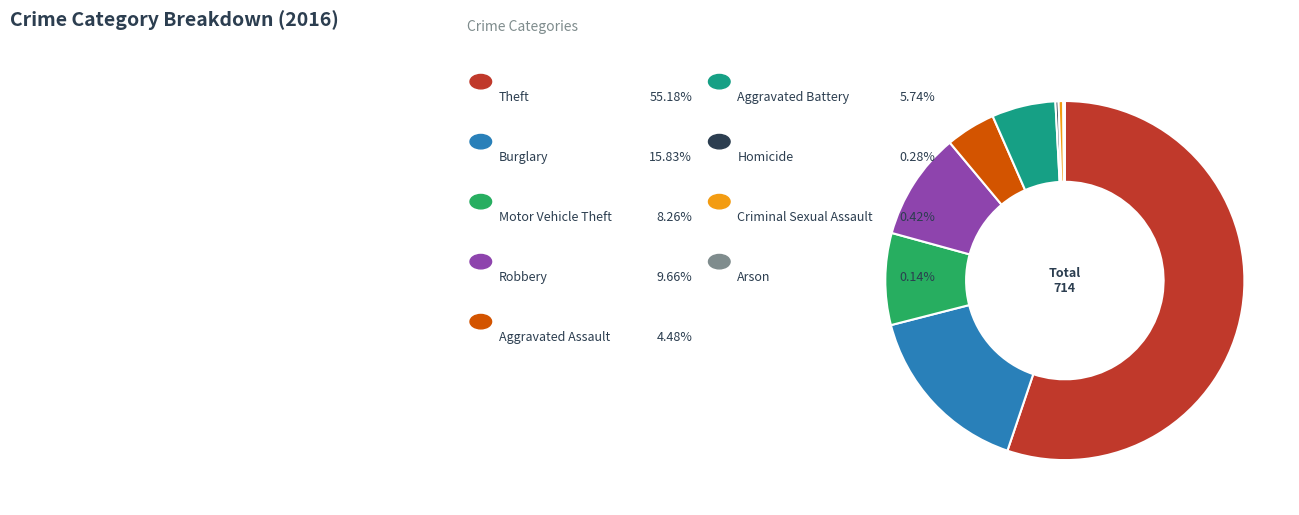

Is there a majority slice in this chart?

Yes